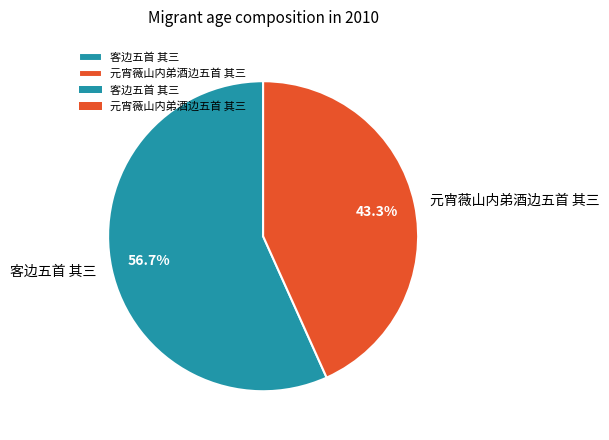

Is it true that 元宵薇山内弟酒边五首 其三 is 43% of the pie?

True